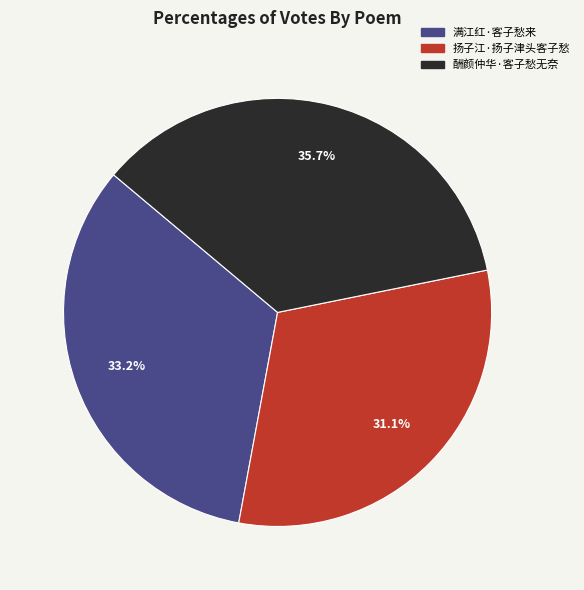

What is the largest slice in the pie chart?

酬颜仲华·客子愁无奈